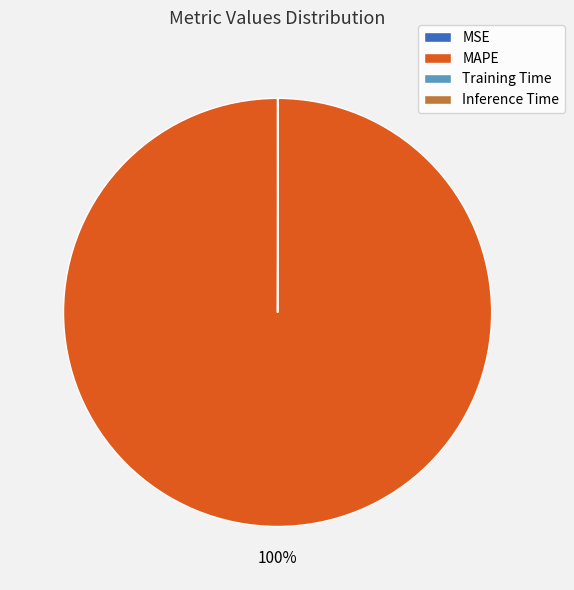

Is there a majority slice in this chart?

Yes